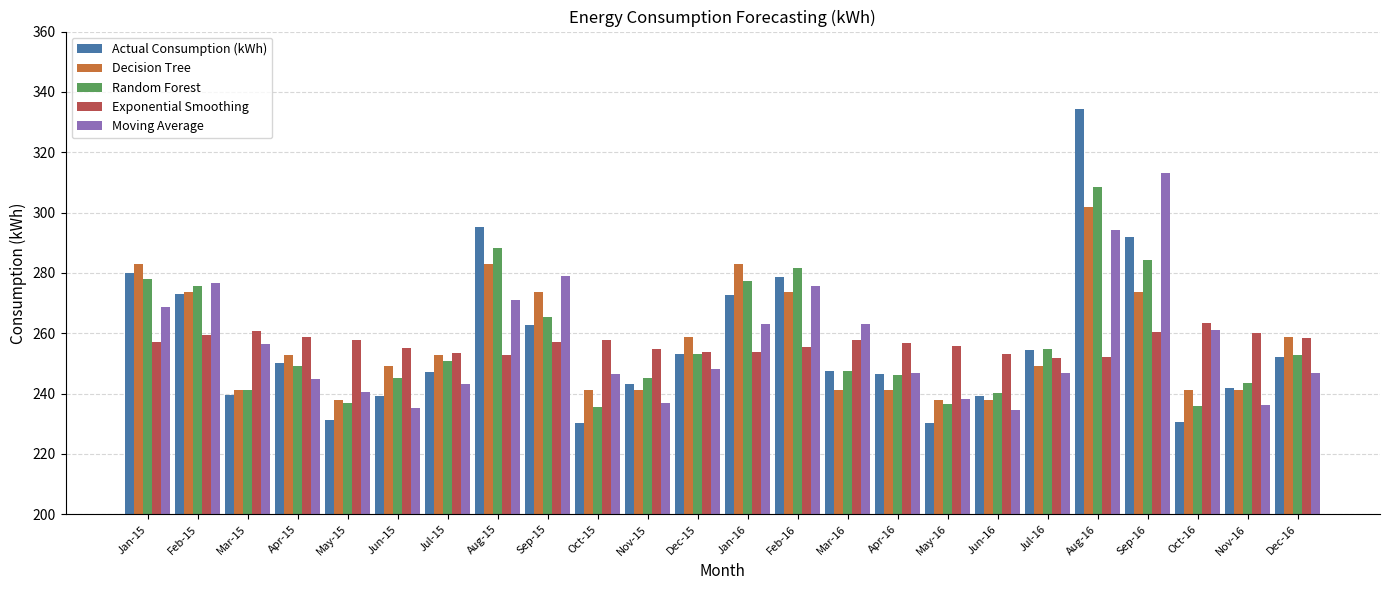

List the series in order of their peak value, lowest first.

Exponential Smoothing, Decision Tree, Random Forest, Moving Average, Actual Consumption (kWh)